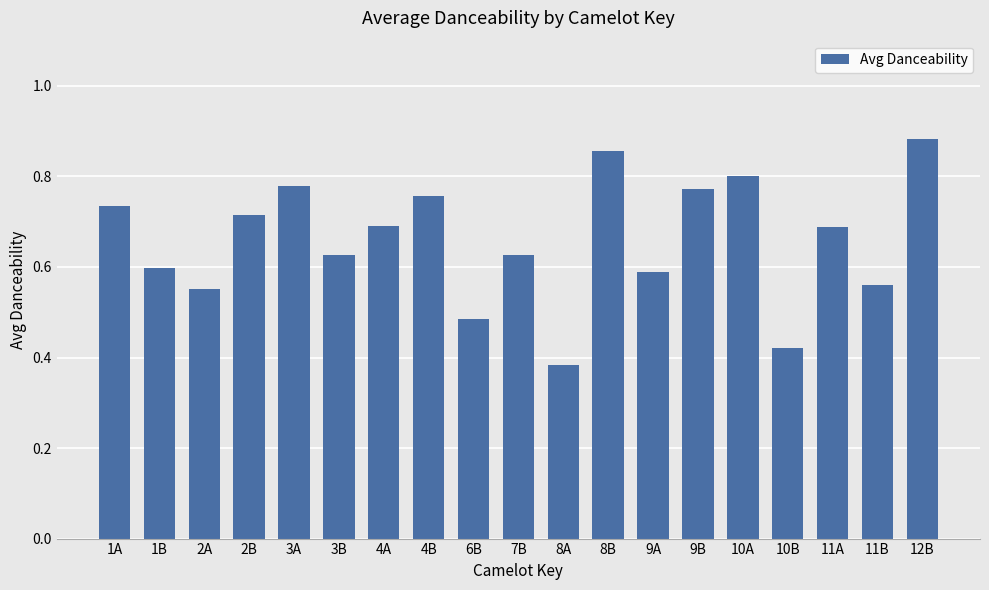

The value at 10A is 0.8. True or false?

True